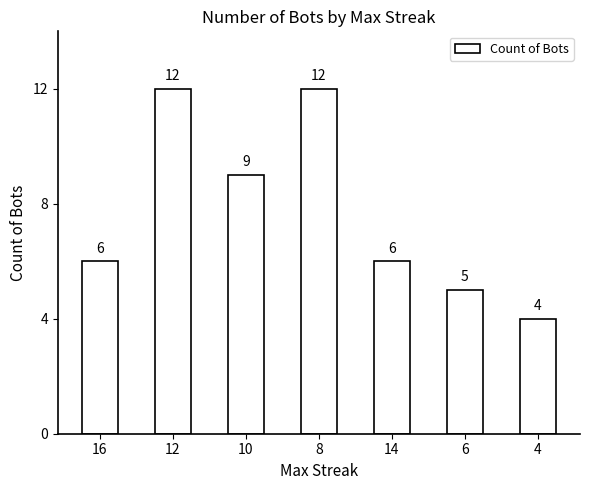

What is the difference between the maximum and minimum values?

8